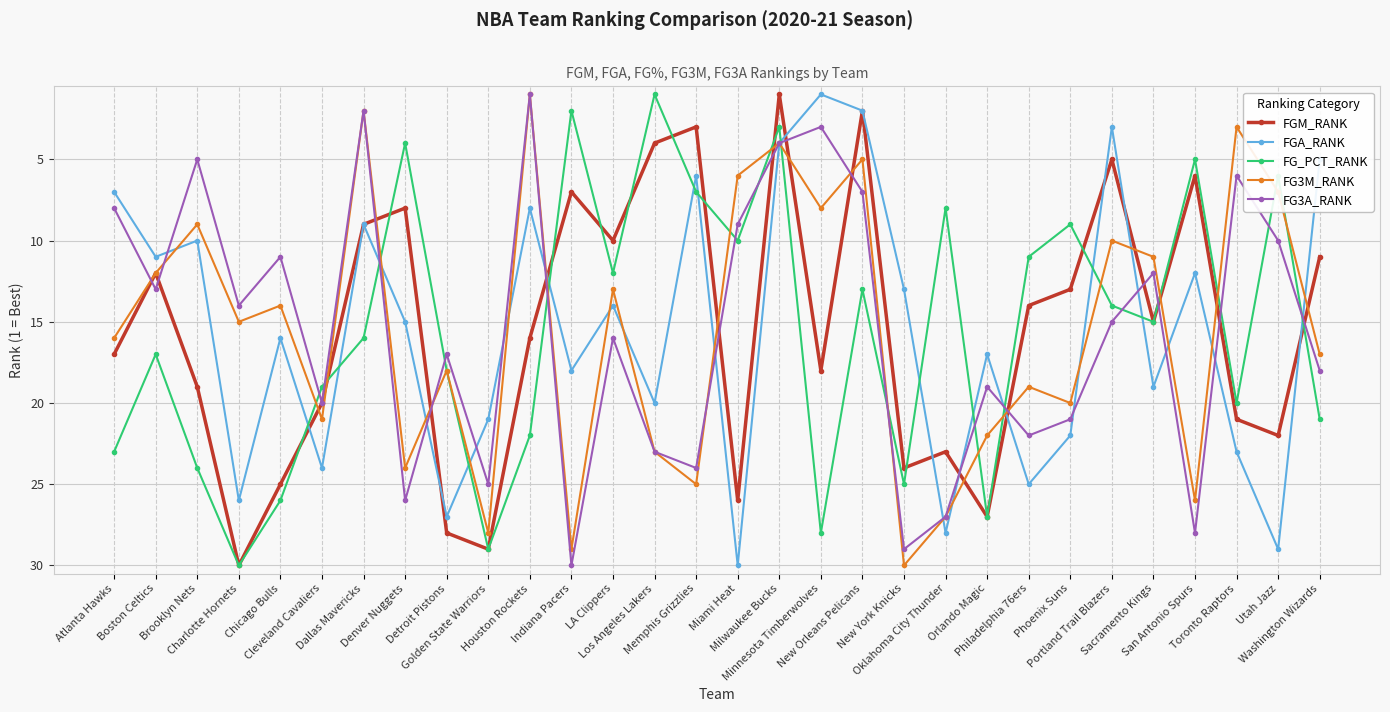

What is the difference between the FGA_RANK values at Brooklyn Nets and Toronto Raptors?

13